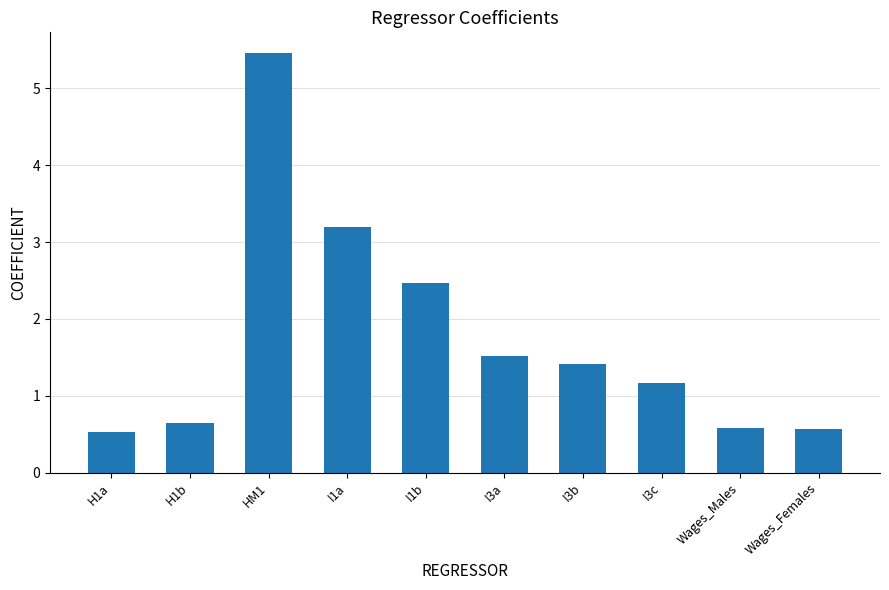

Reading right to left, extract all data points from this chart.

Wages_Females=0.6	Wages_Males=0.6	I3c=1.2	I3b=1.4	I3a=1.5	I1b=2.5	I1a=3.2	HM1=5.5	H1b=0.6	H1a=0.5